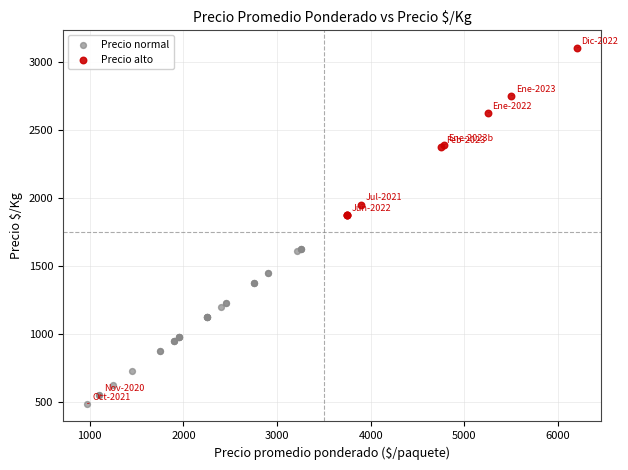

Which series reaches the maximum Y coordinate?

Precio alto